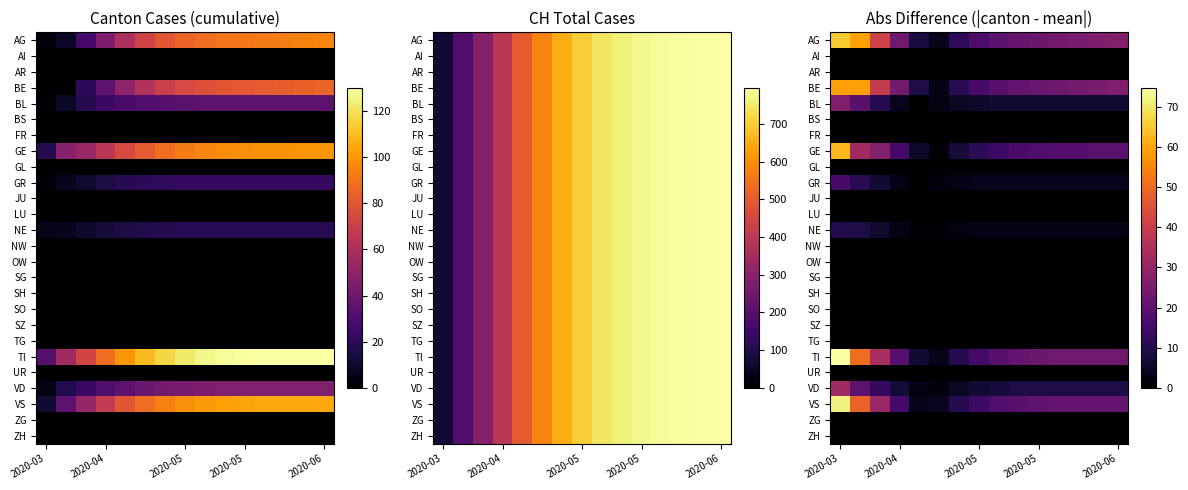

What is the spread (max minus min) of values at 8?

19.7